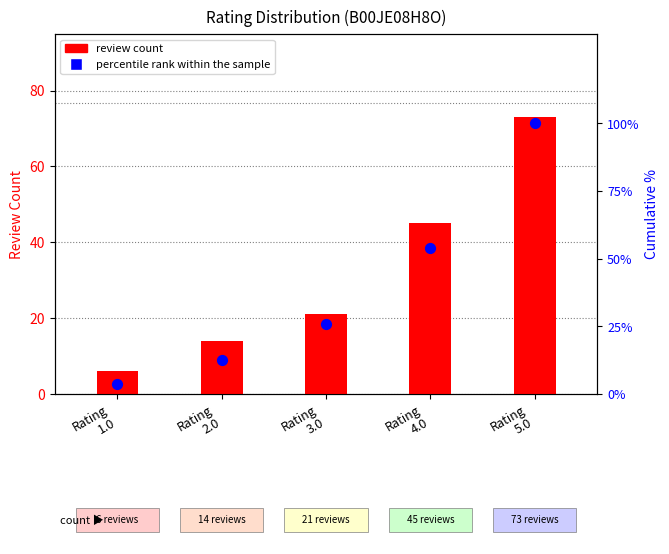

Which series has the largest total across all categories?

percentile rank